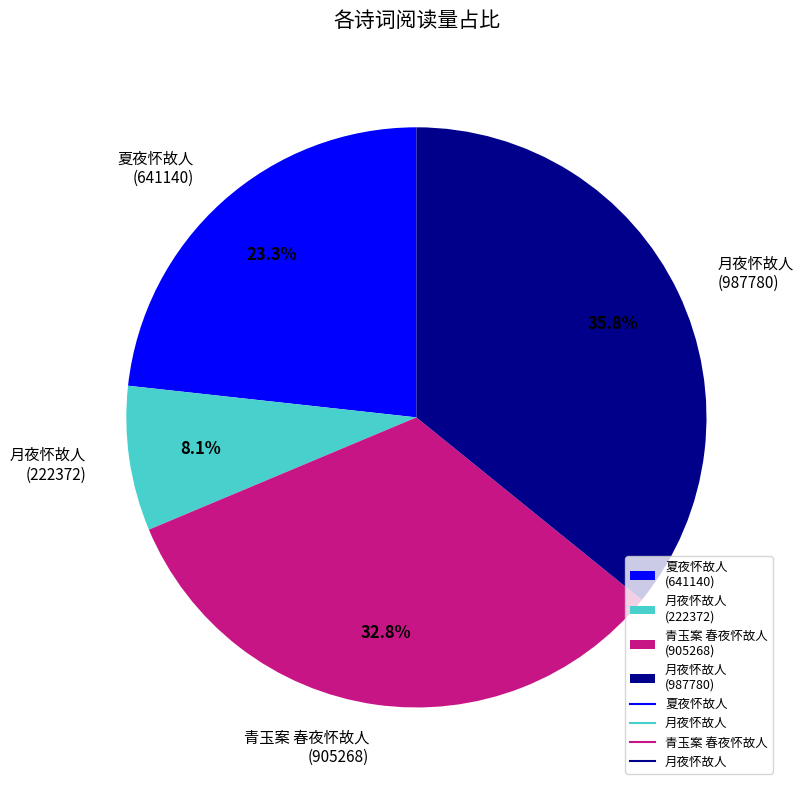

Which slice is the smallest?

月夜怀故人 (222372)